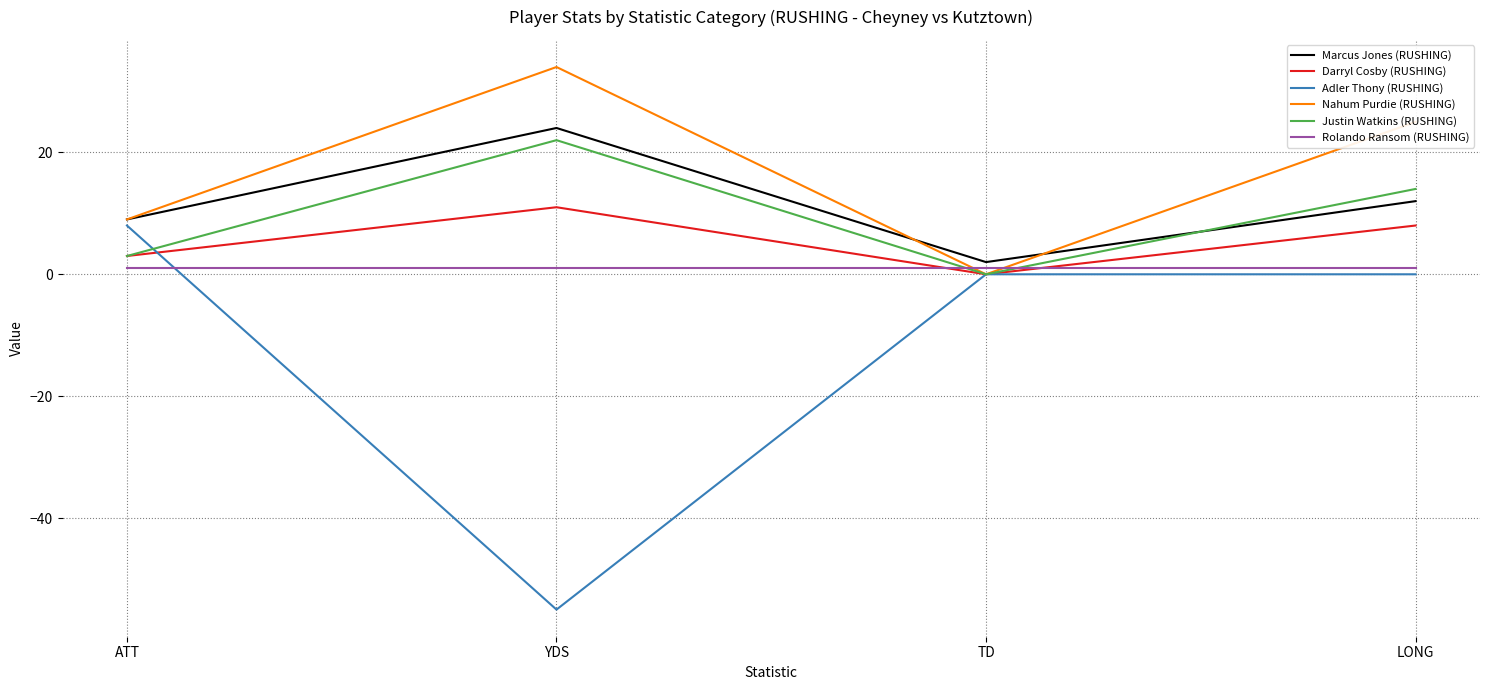

True or false: Nahum Purdie (RUSHING) and Marcus Jones (RUSHING) cross at least once.

True